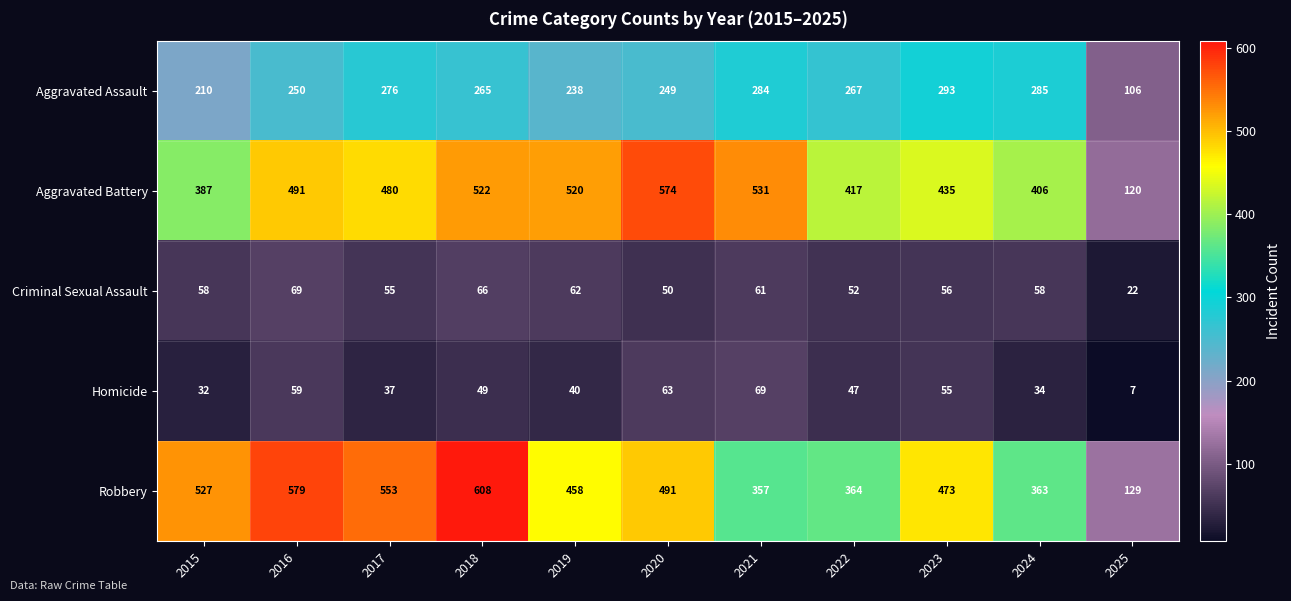

What is the total value across all series at 2025?

384